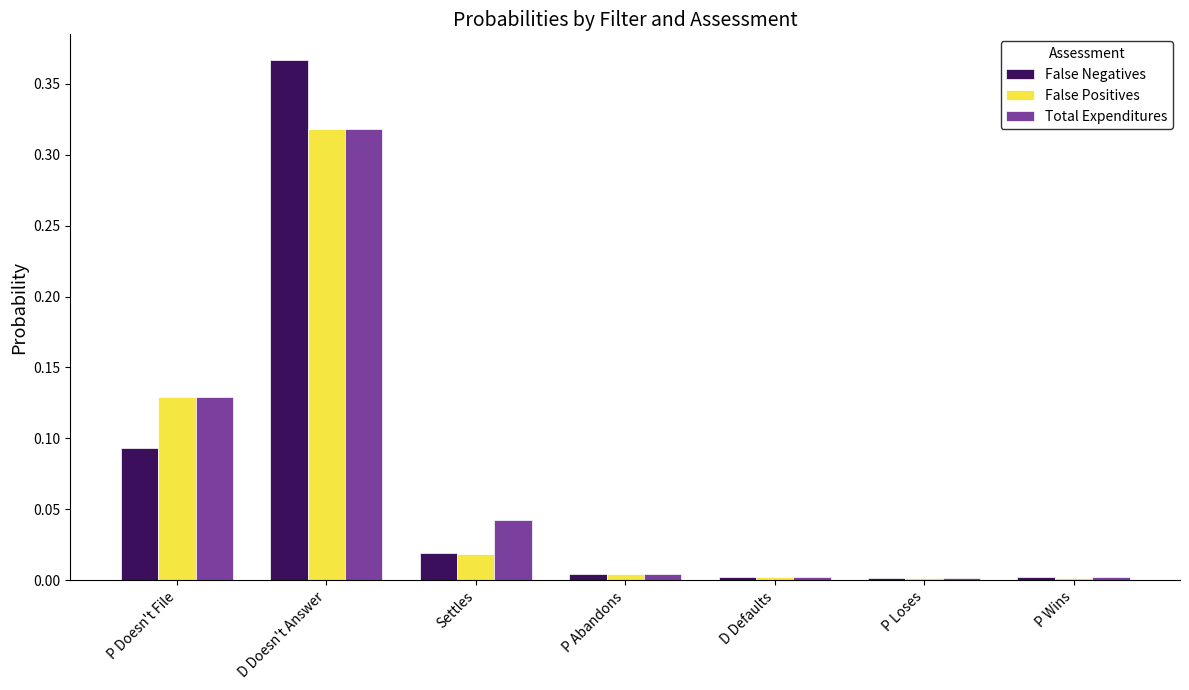

True or false: Total Expenditures has a value of 0.0 at P Loses.

True